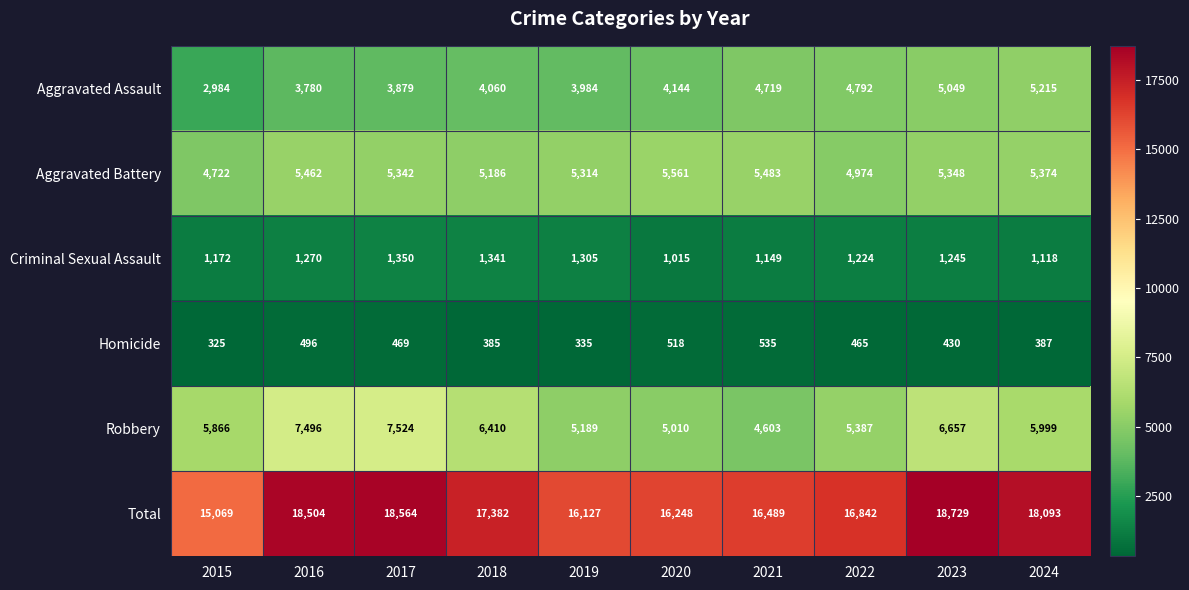

Which series has the widest spread of values?

Total